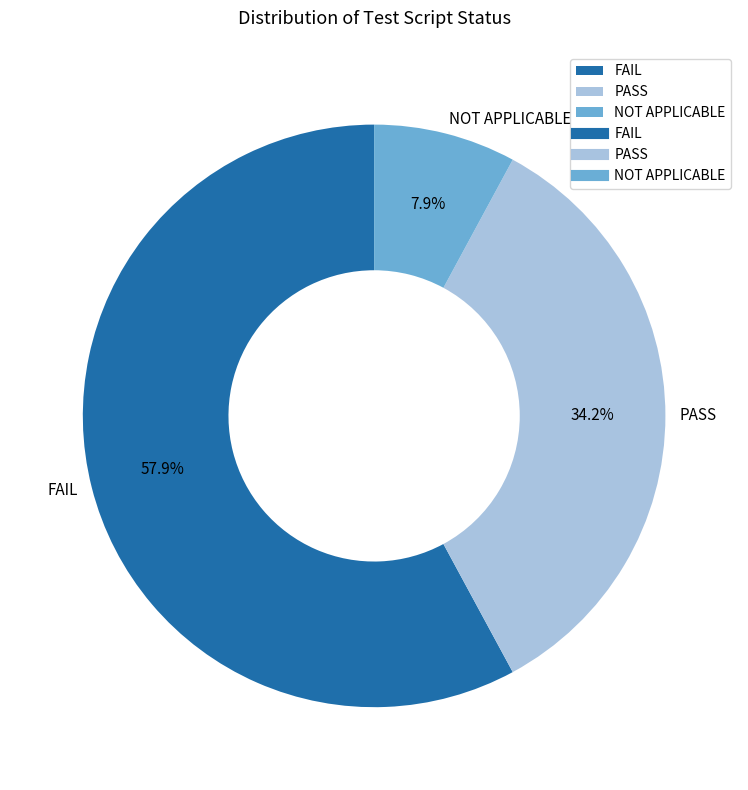

Is there any slice that represents more than half of the pie?

Yes